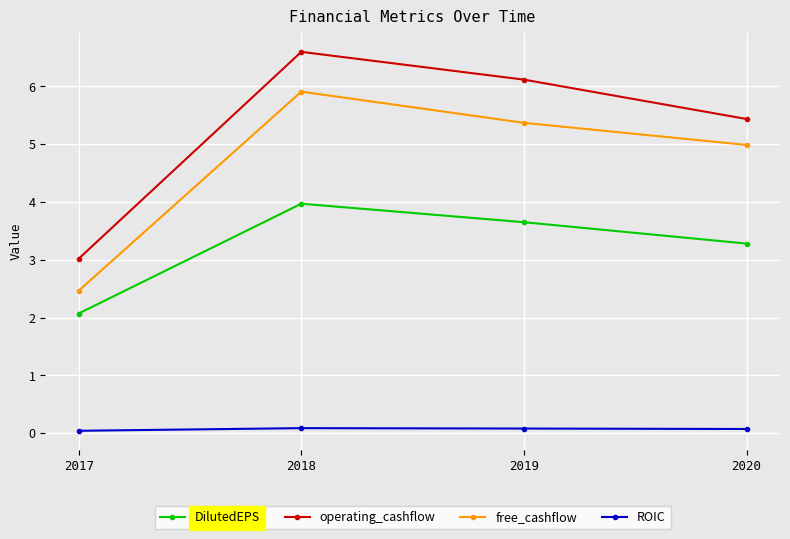

Which series changed the most between 2019 and 2020?

operating_cashflow